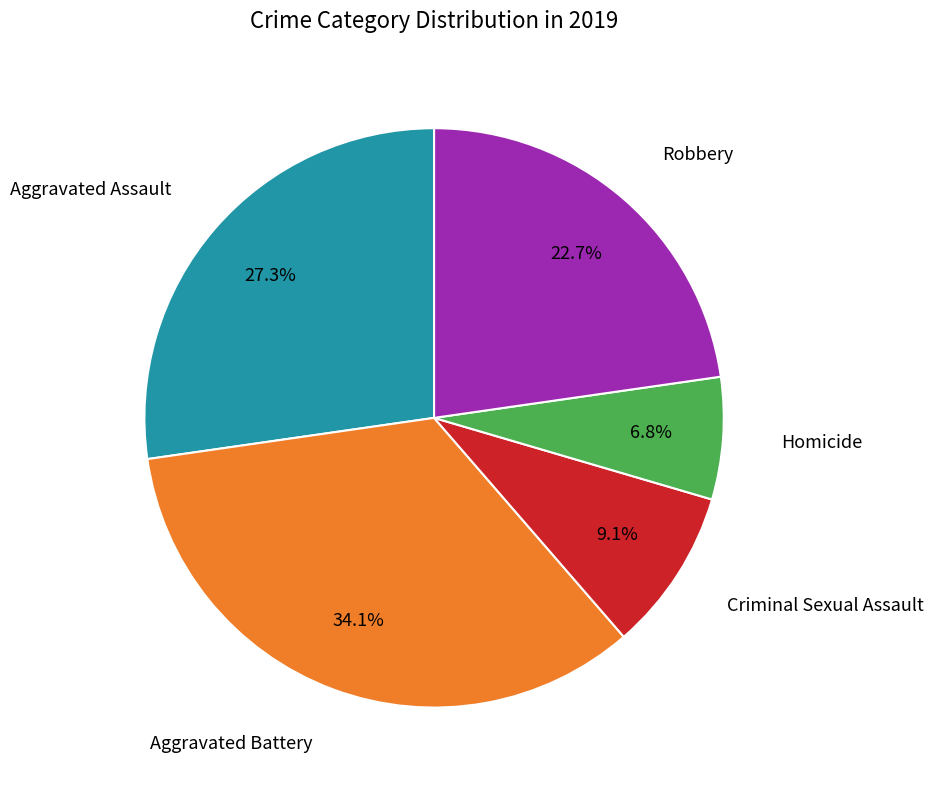

Does any single category account for the majority?

No